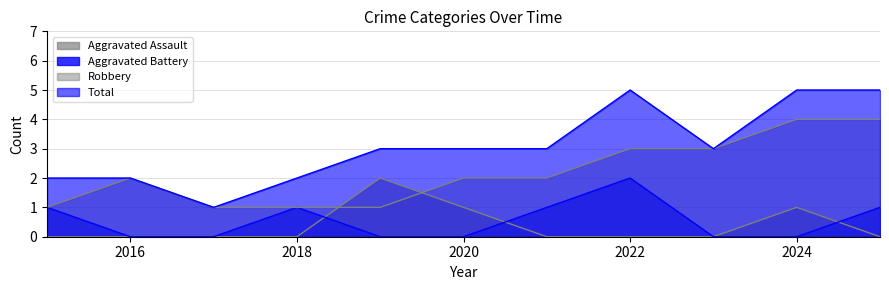

List the series in order of their peak value, lowest first.

Aggravated Assault, Aggravated Battery, Robbery, Total